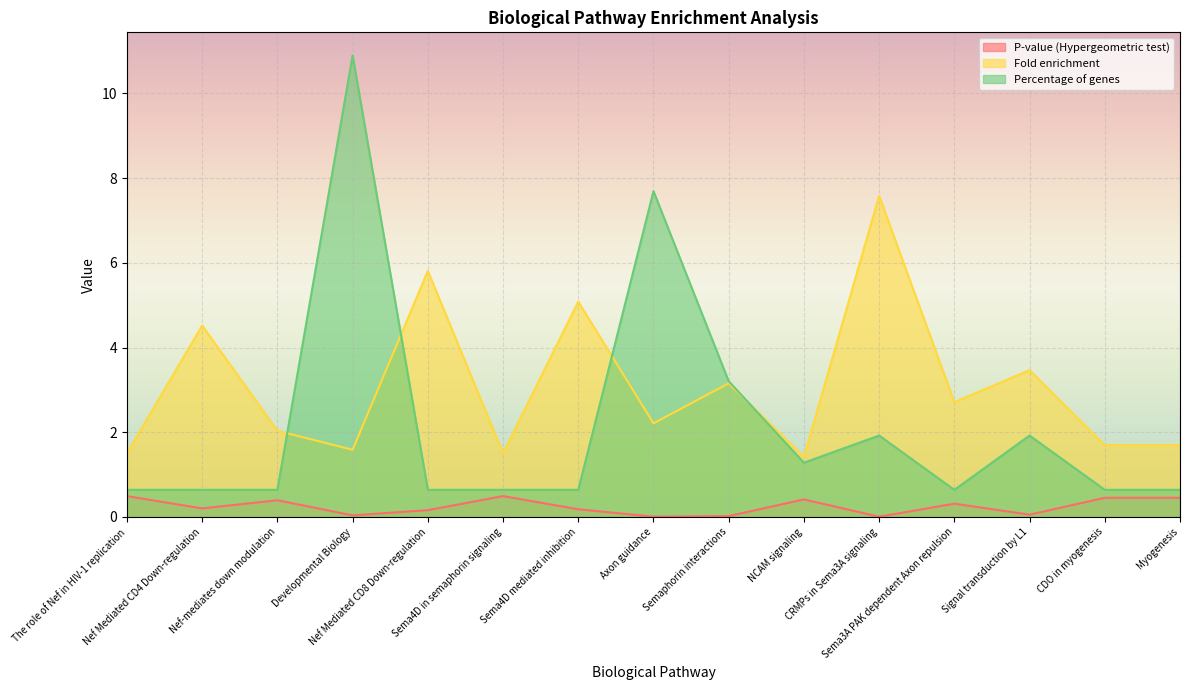

Reading left to right, extract all data points from this chart.

P-value (Hypergeometric test): 0.5	0.2	0.4	0.0	0.2	0.5	0.2	0.0	0.0	0.4	0.0	0.3	0.1	0.5	0.5
Fold enrichment: 1.5	4.5	2.0	1.6	5.8	1.5	5.1	2.2	3.2	1.4	7.6	2.7	3.5	1.7	1.7
Percentage of genes: 0.6	0.6	0.6	10.9	0.6	0.6	0.6	7.7	3.2	1.3	1.9	0.6	1.9	0.6	0.6